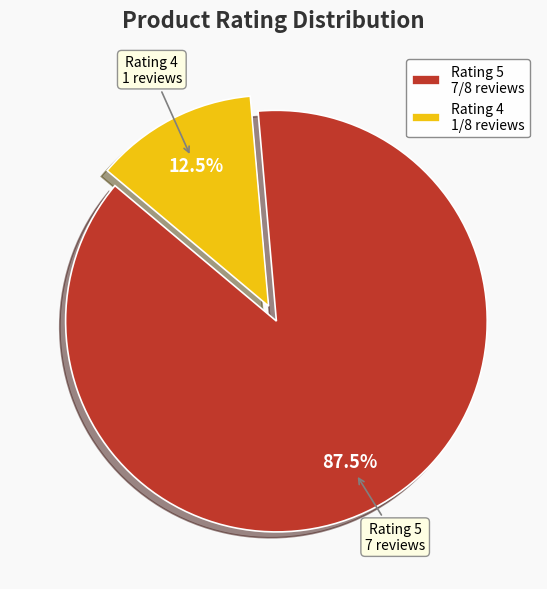

Between Rating 5 and Rating 4, which is larger?

Rating 5